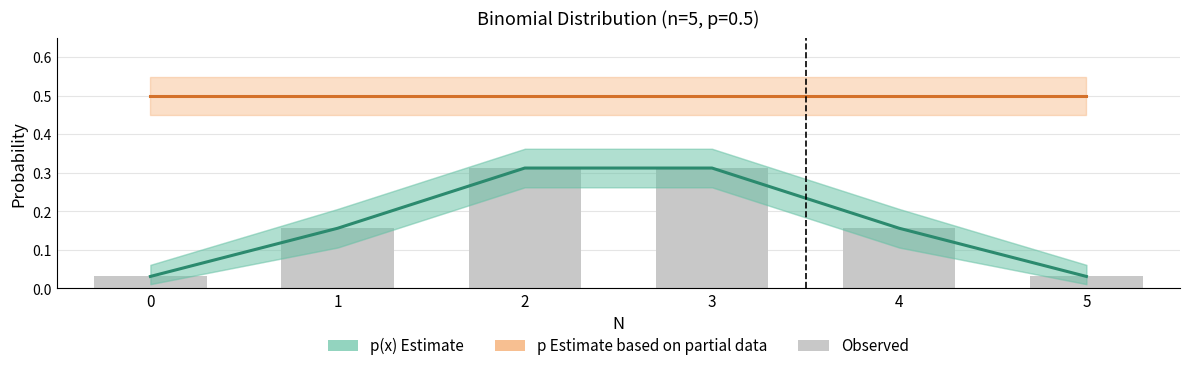

Rank the series at 2 from lowest to highest value.

p(x), bar, p